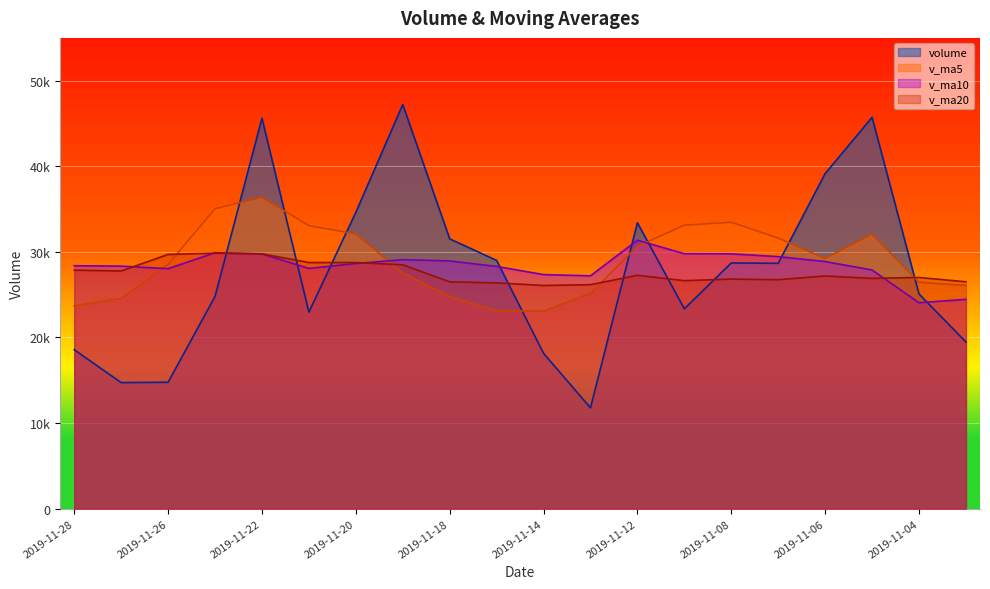

How many data points in v_ma5 are above 29231?

10